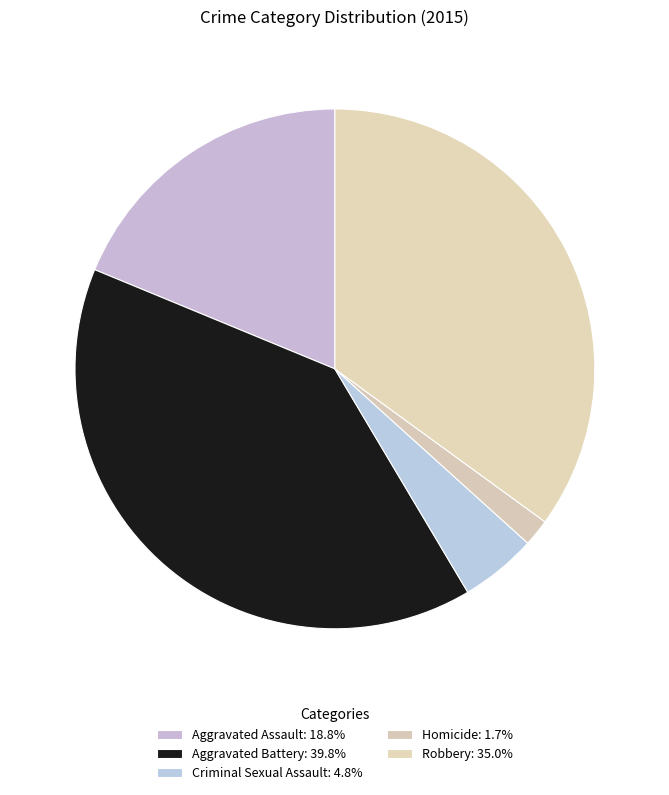

To the nearest percent, what is the difference between the largest and smallest slice percentages?

38%